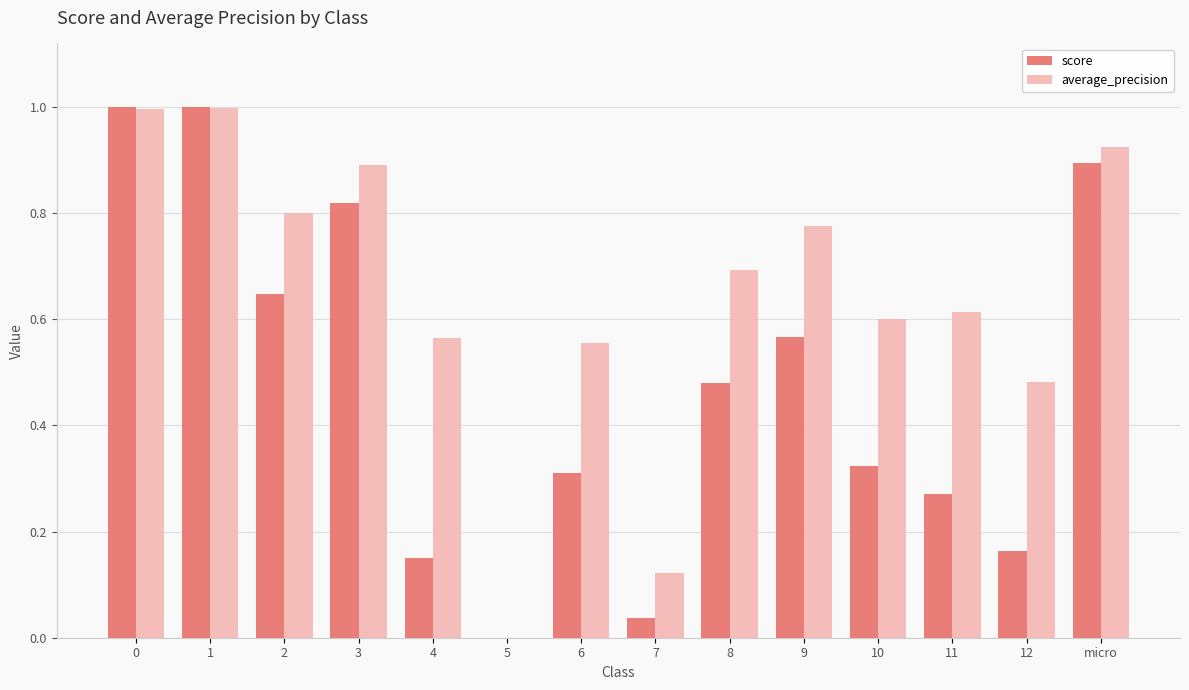

Are the bars grouped side by side (vs. stacked)?

Yes